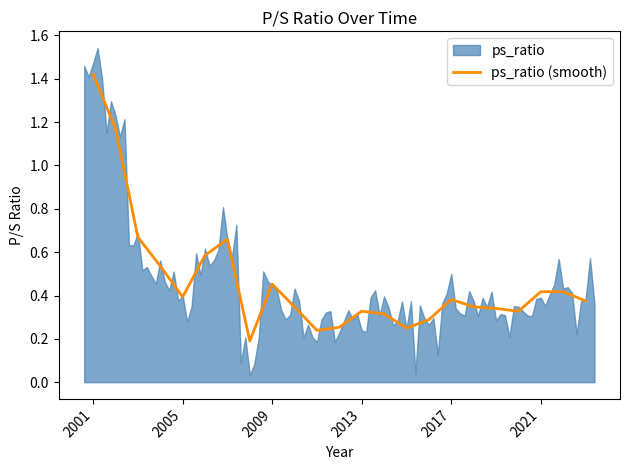

The value of ps_ratio (smooth) at 2017 is 0.2. True or false?

False